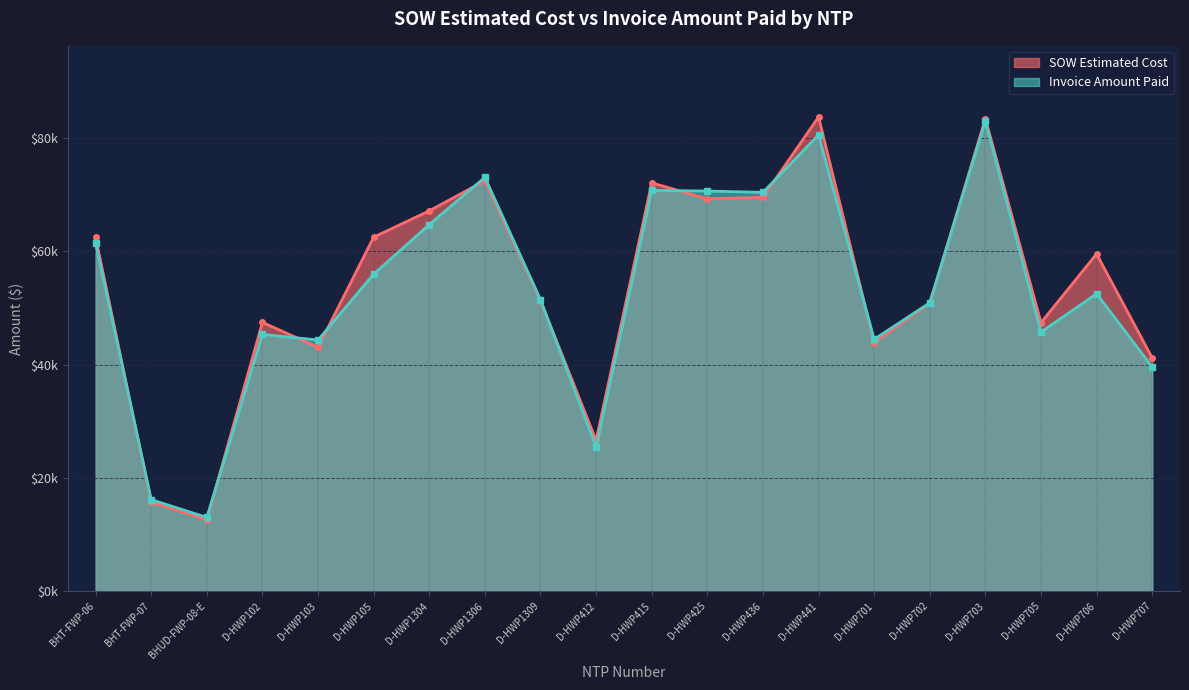

How many data points in Invoice Amount Paid are less than 52525?

10